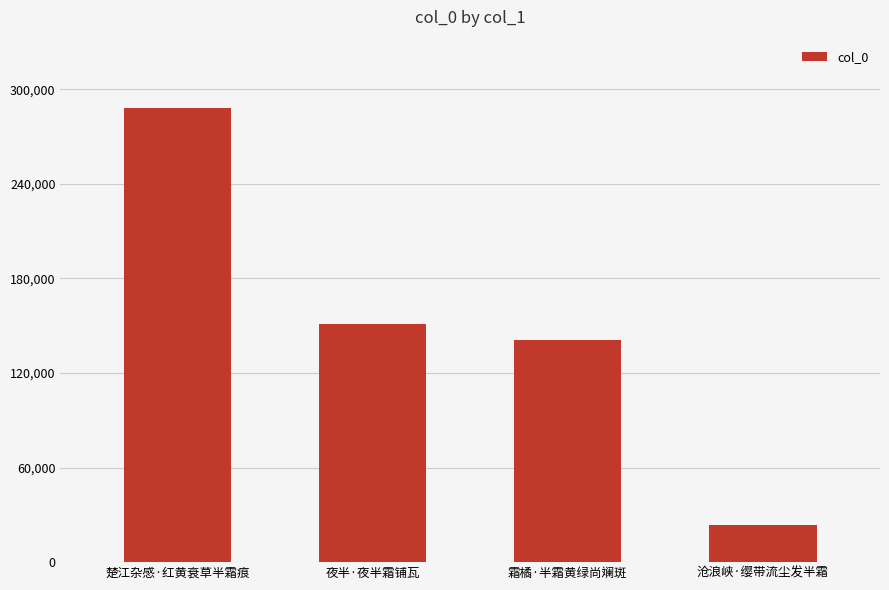

Approximately how many times larger is the value at 夜半·夜半霜铺瓦 compared to 沧浪峡·缨带流尘发半霜?

6.4